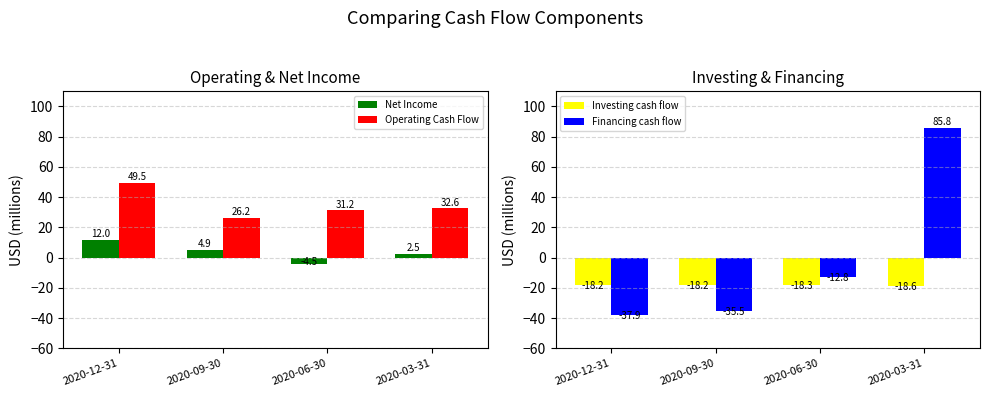

What is the total value across all series at 2020-03-31?

102.3